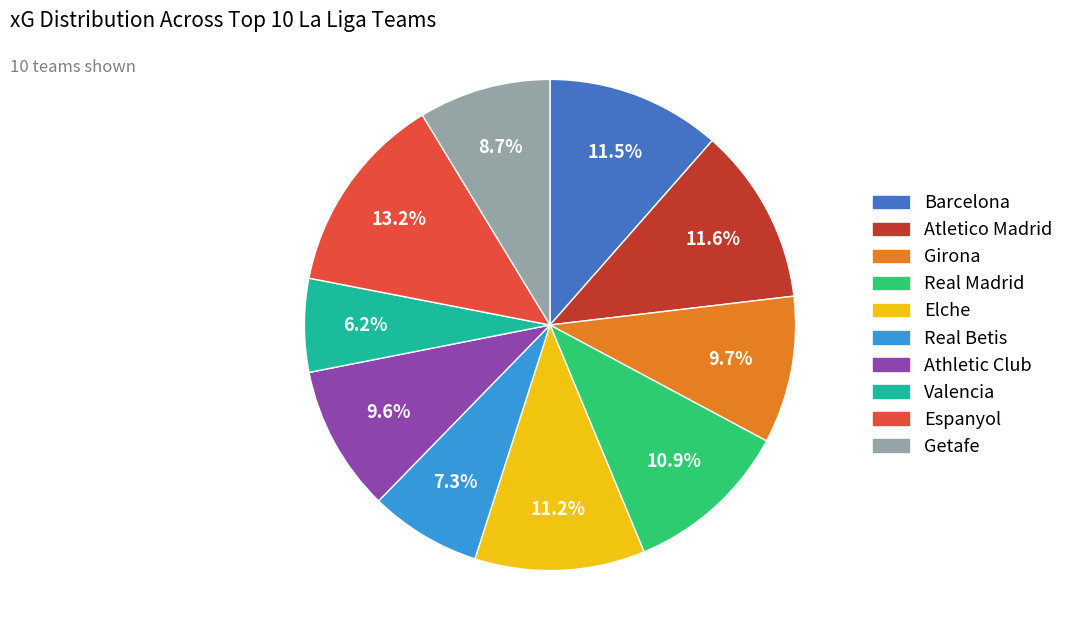

The Getafe slice represents 21% of the pie. True or false?

False